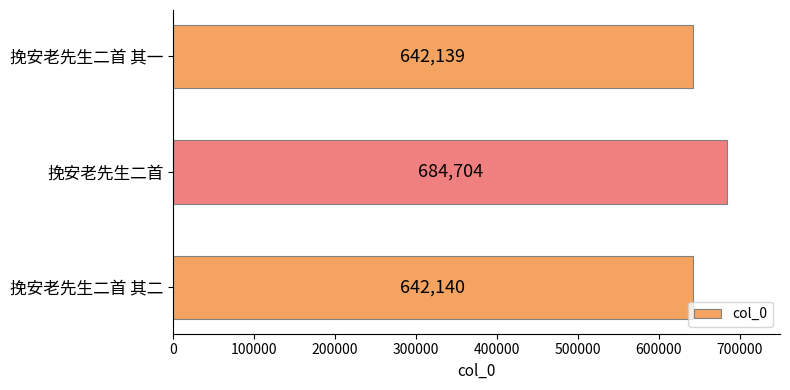

Are the bars grouped side by side (vs. stacked)?

No